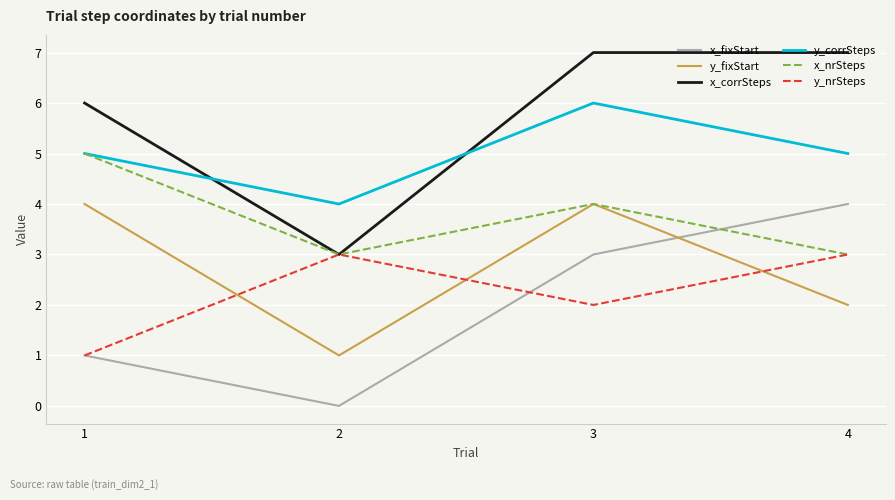

True or false: y_corrSteps and y_nrSteps cross at least once.

False